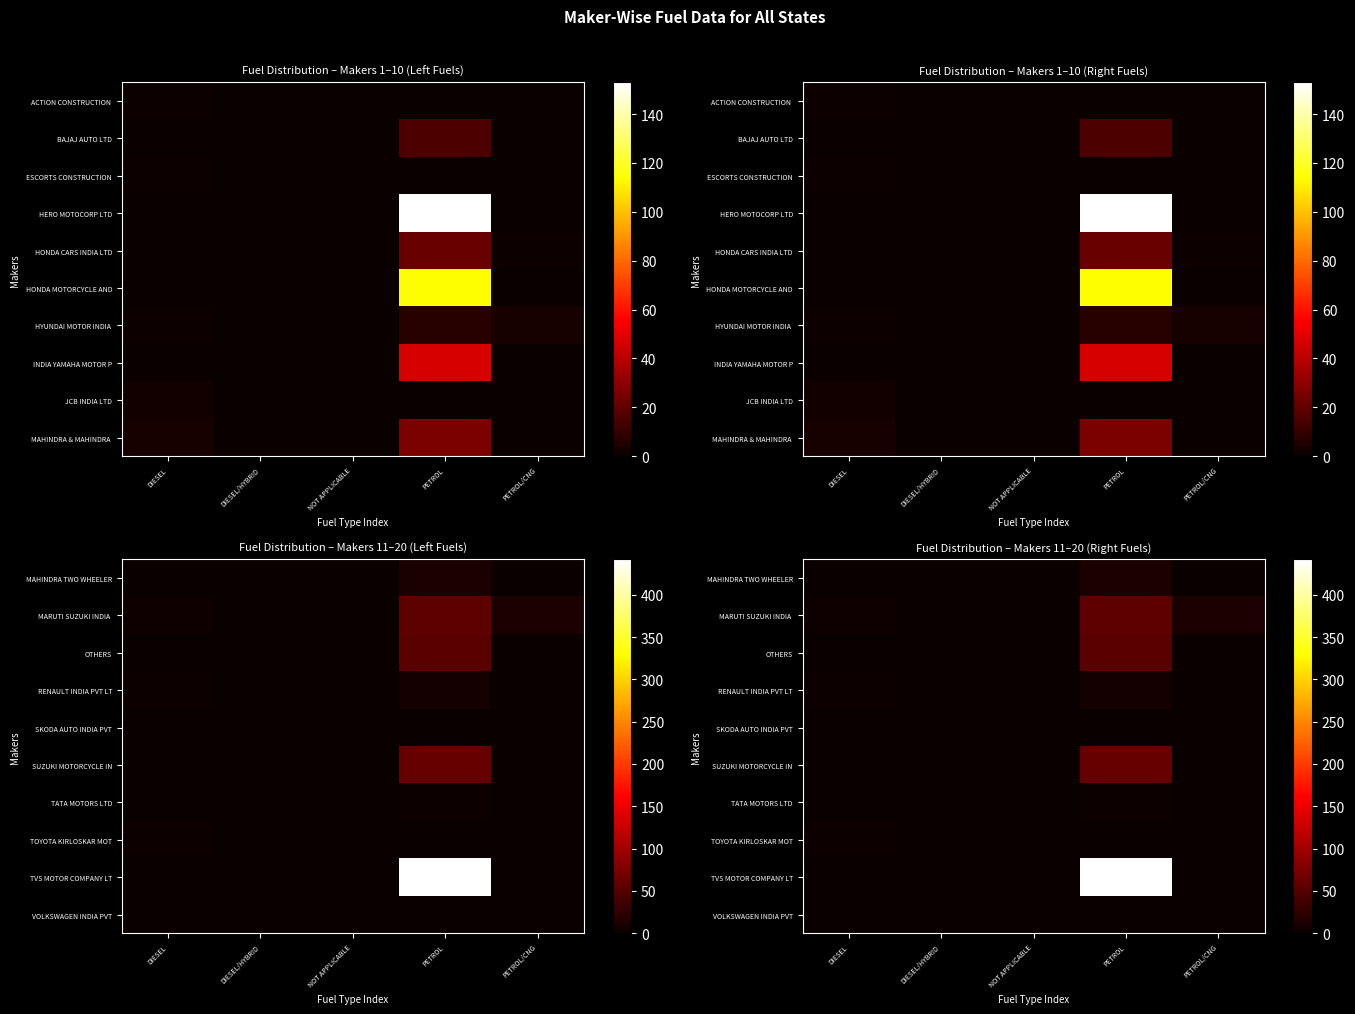

The SUZUKI MOTORCYCLE IN series shows 0 at DIESEL/HYBRID. True or false?

True